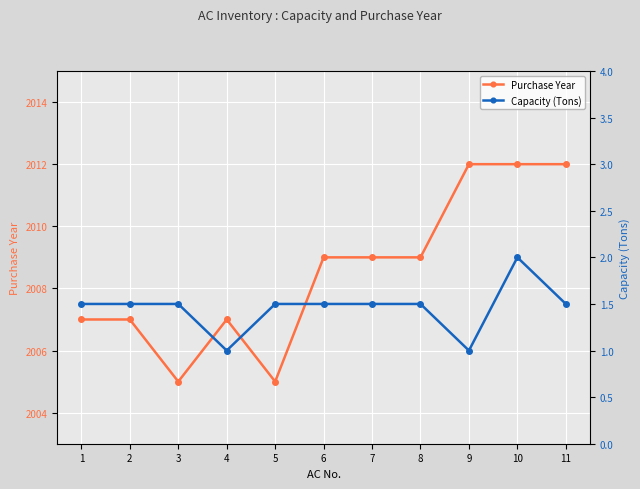

What is the minimum value for Capacity (Tons)?

1.0